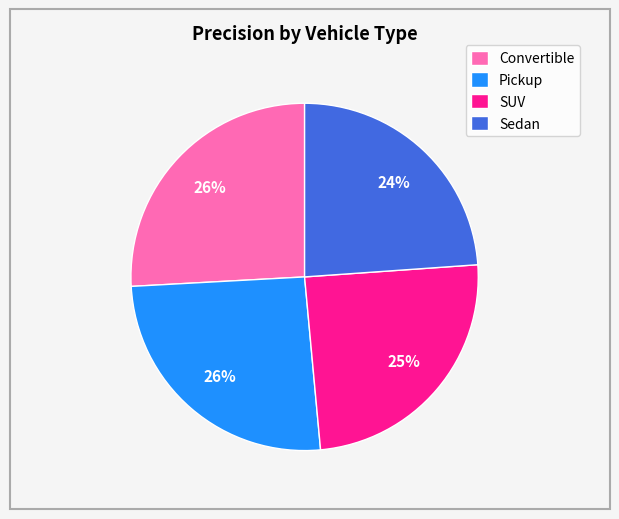

Which category has the smallest portion of the pie?

Sedan